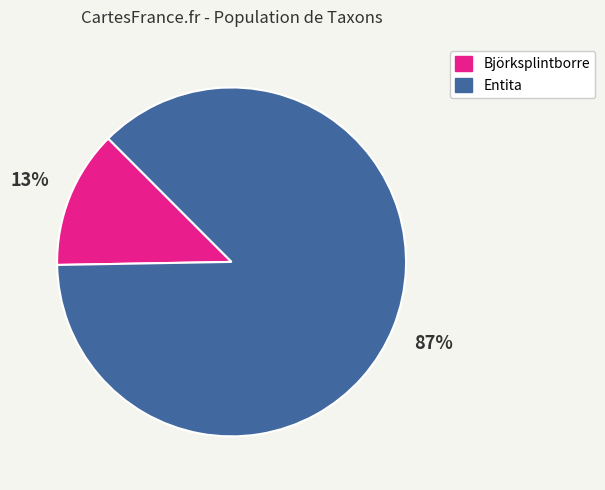

How many segments does this pie chart have?

2